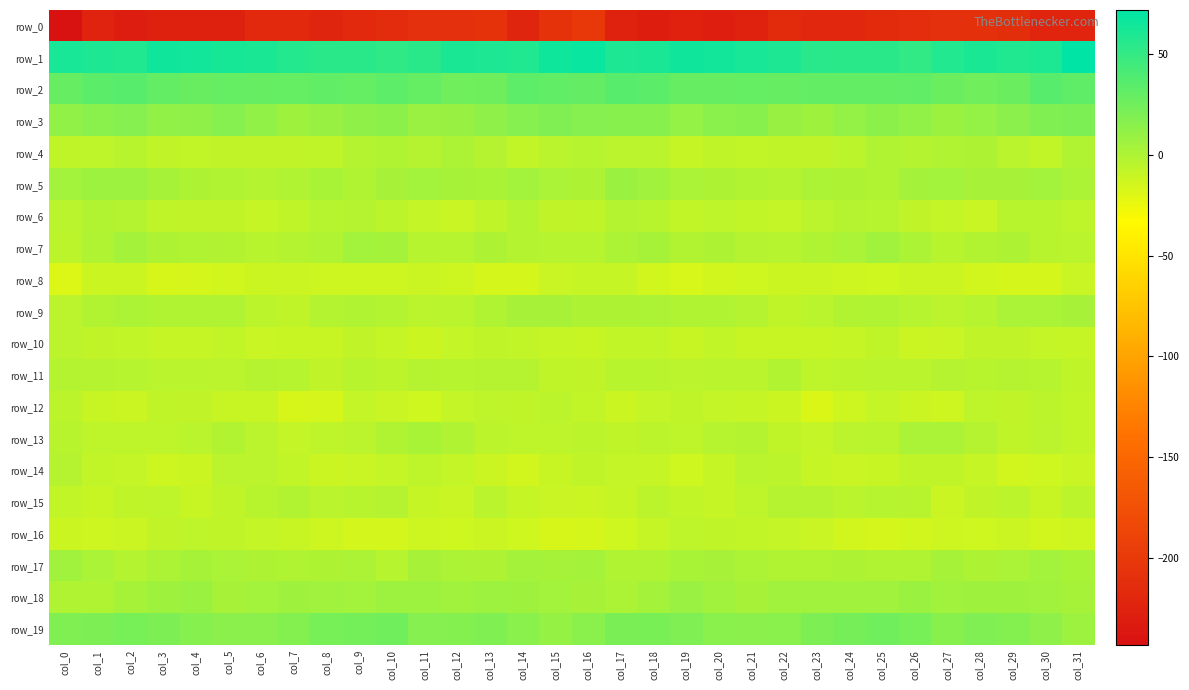

At which category is the sum across all series the highest?

col_16